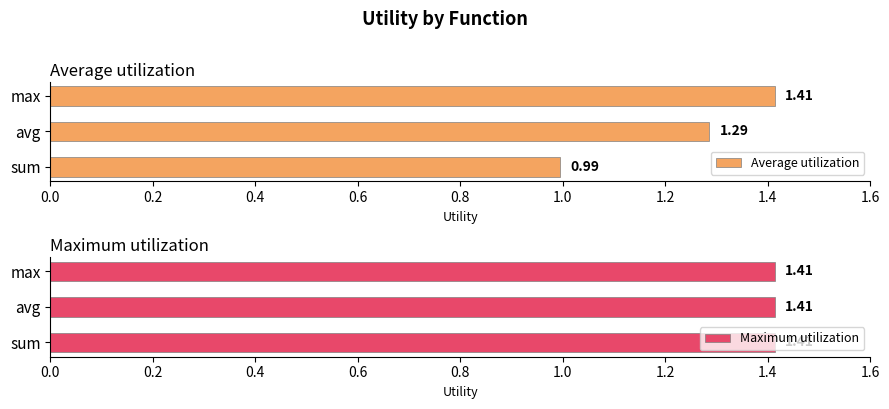

What are all the series names shown in the legend?

Average utilization, Maximum utilization